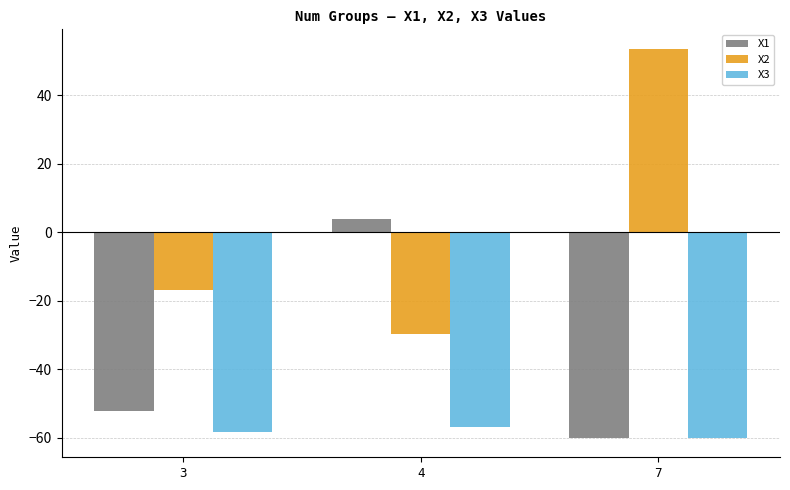

Are the bars grouped side by side (vs. stacked)?

Yes